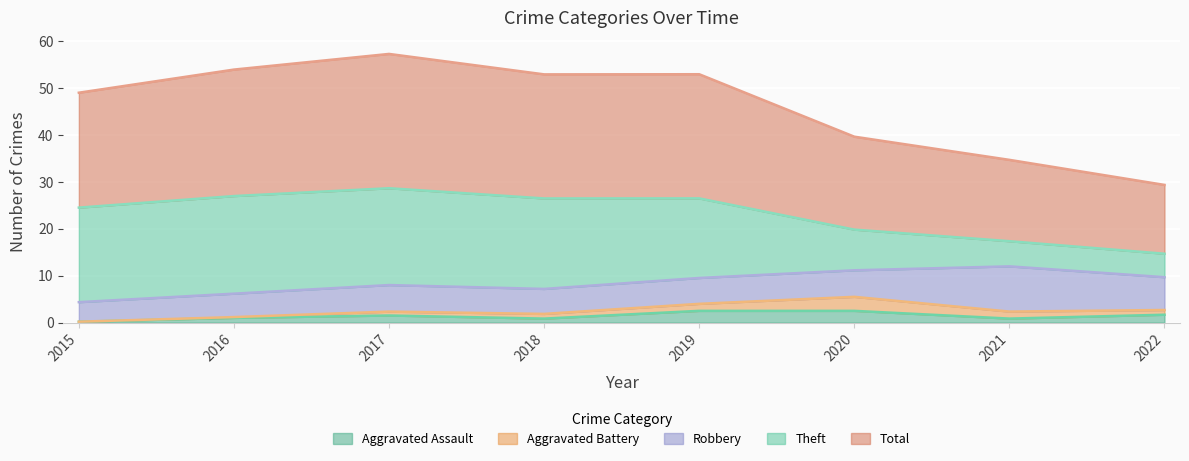

The value of Aggravated Battery at 2021 is 1. True or false?

True